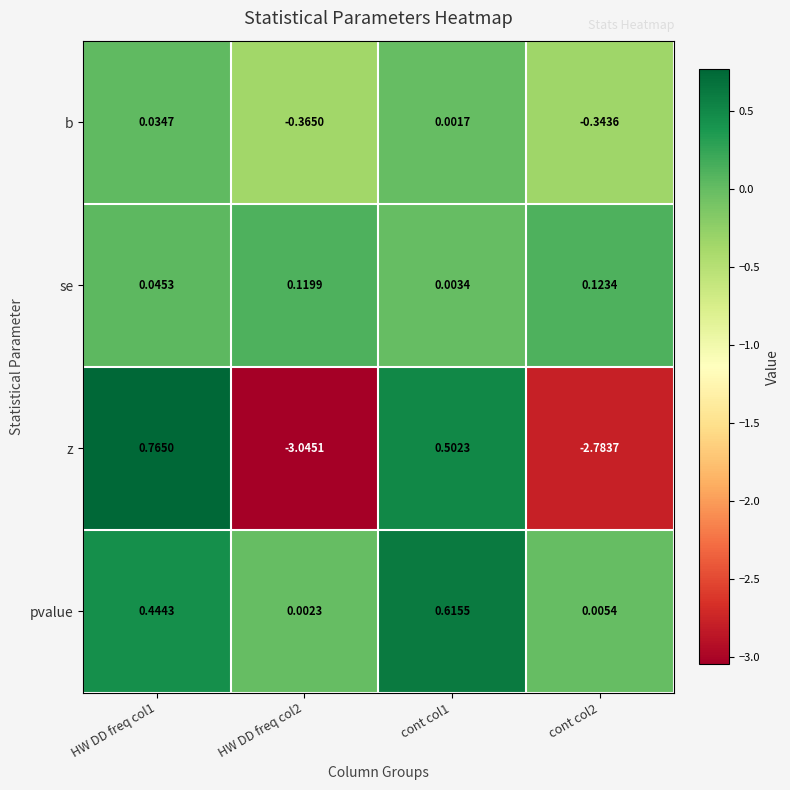

Which series has the largest range (max minus min)?

z